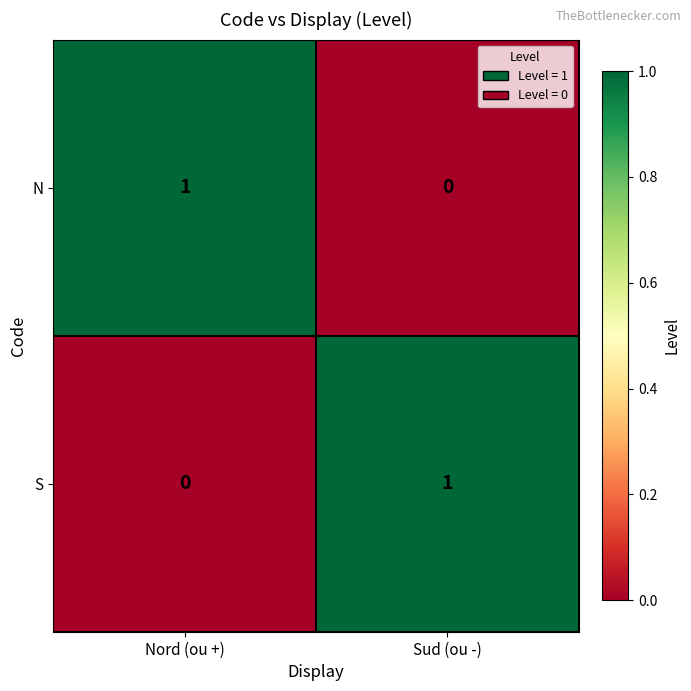

At how many categories does at least one series exceed 0?

2